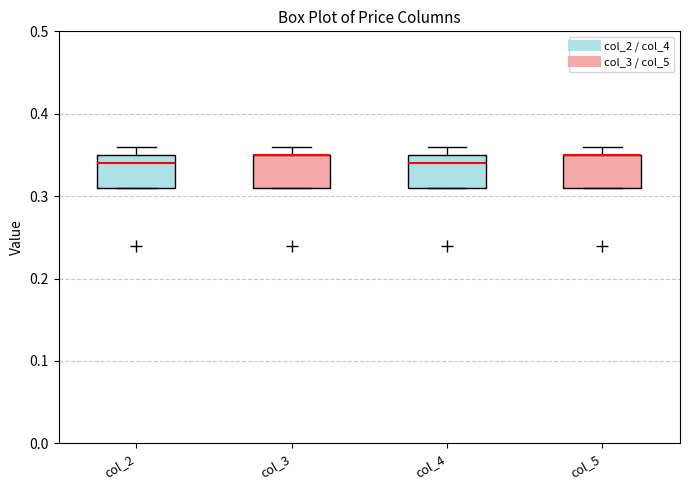

Reading left to right, read every box against the y-axis: the position of its median line, the range the box covers, and the ends of its whiskers. The values are not printed on the chart, so give them approximately, as read against the axis.

col_2: median 0.34, box 0.31 to 0.35, whiskers 0.31 to 0.36
col_3: median 0.35 (drawn on the box's upper edge), box 0.31 to 0.35, whiskers 0.31 to 0.36
col_4: median 0.34, box 0.31 to 0.35, whiskers 0.31 to 0.36
col_5: median 0.35 (drawn on the box's upper edge), box 0.31 to 0.35, whiskers 0.31 to 0.36